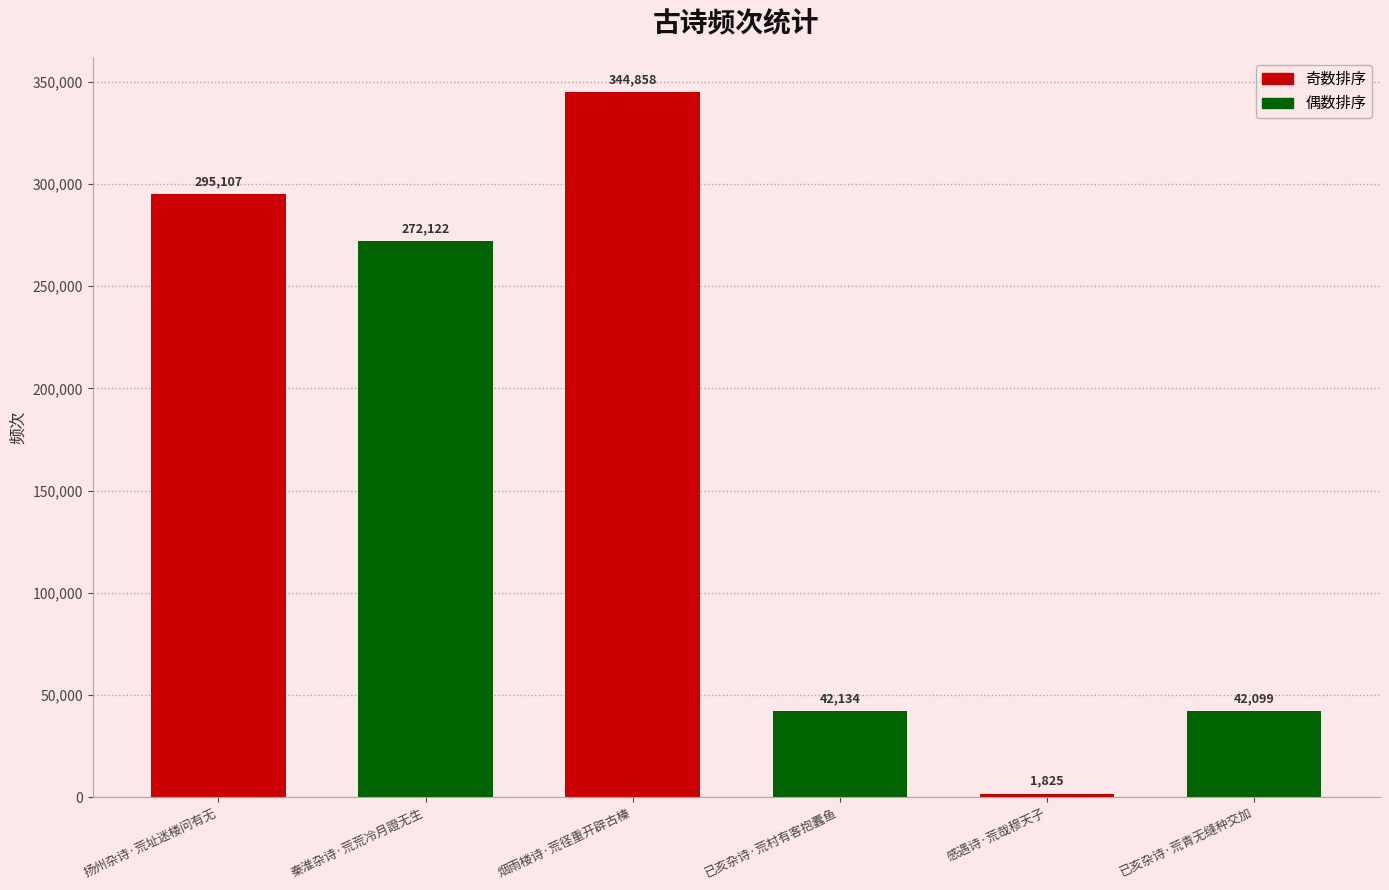

What is the label of the 1st bar from the left?

扬州杂诗·荒址迷楼问有无